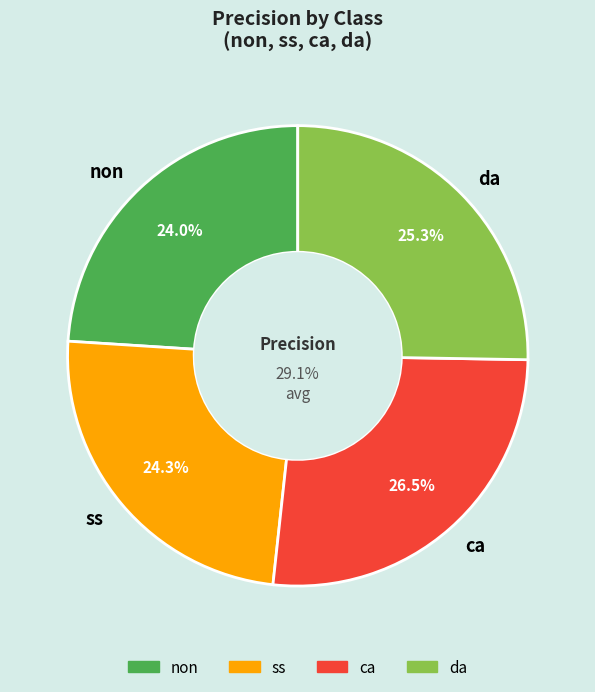

How many segments does this pie chart have?

4